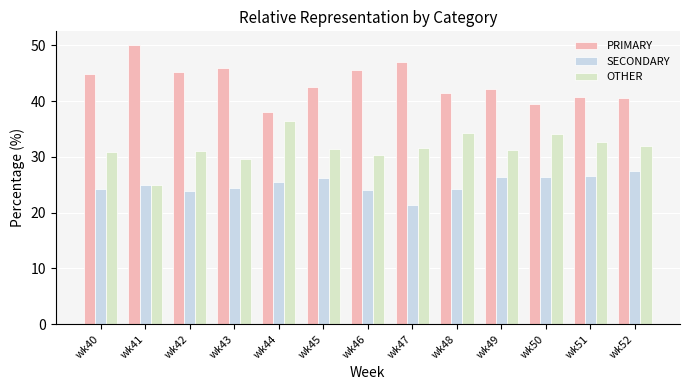

Rank the series by their average value, from highest to lowest.

PRIMARY, OTHER, SECONDARY